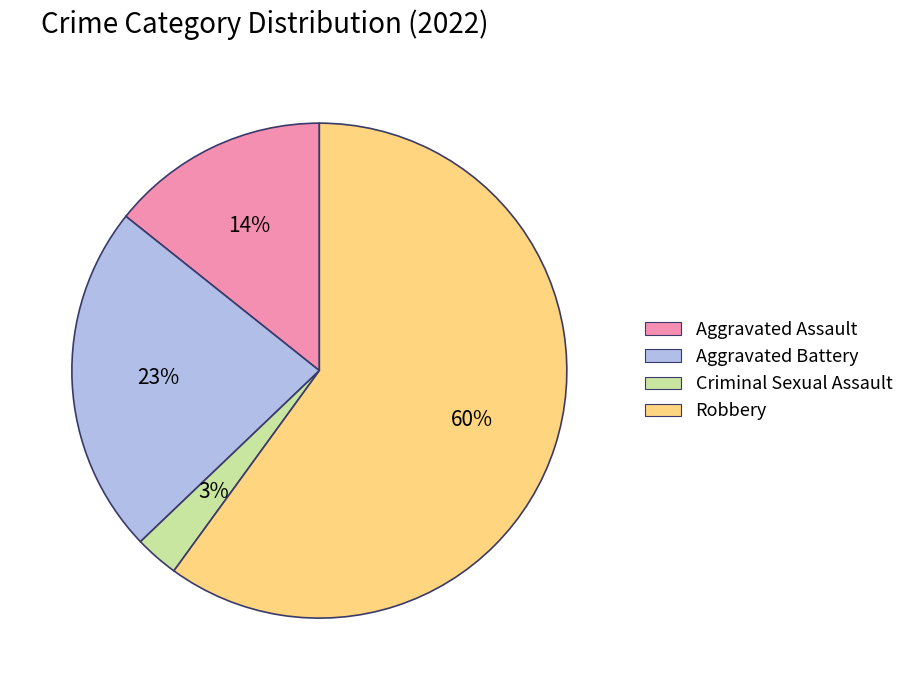

What is the largest slice in the pie chart?

Robbery